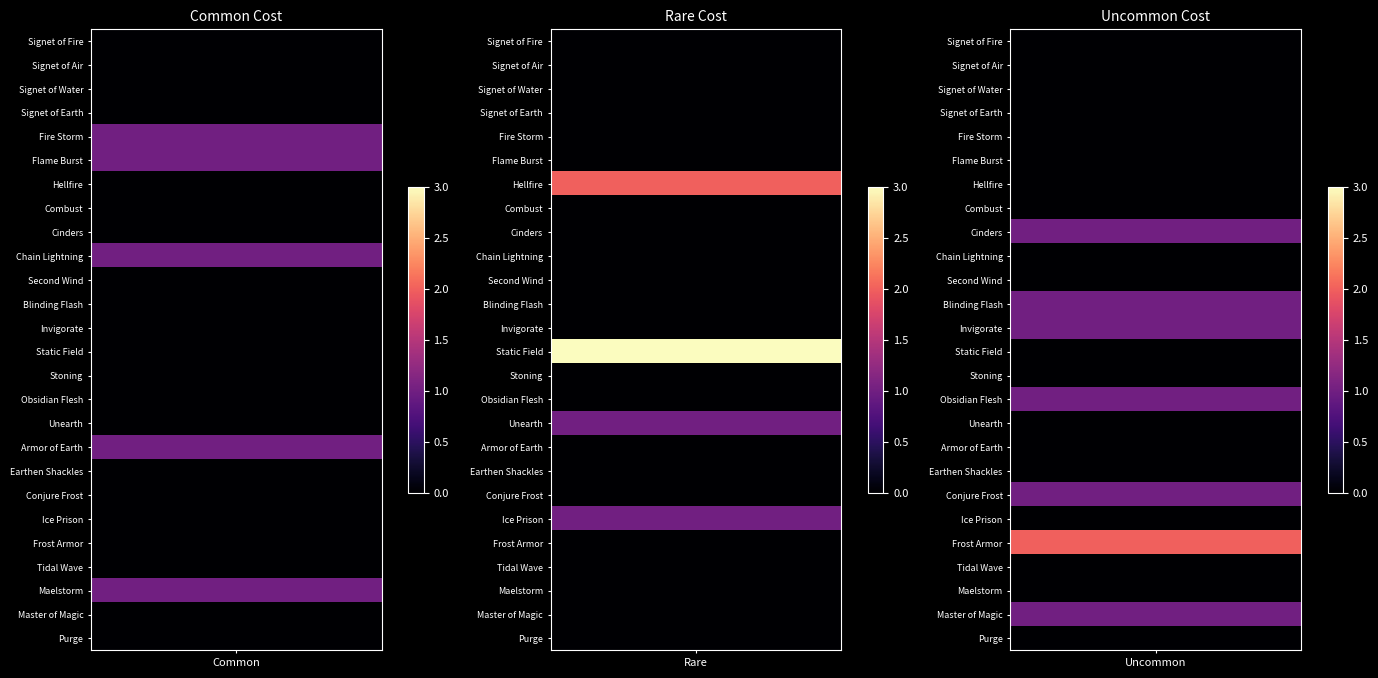

Reading left to right, list all the values displayed in this chart.

Signet of Fire: Common=0	Rare=0	Uncommon=0
Signet of Air: Common=0	Rare=0	Uncommon=0
Signet of Water: Common=0	Rare=0	Uncommon=0
Signet of Earth: Common=0	Rare=0	Uncommon=0
Fire Storm: Common=1	Rare=0	Uncommon=0
Flame Burst: Common=1	Rare=0	Uncommon=0
Hellfire: Common=0	Rare=2	Uncommon=0
Combust: Common=0	Rare=0	Uncommon=0
Cinders: Common=0	Rare=0	Uncommon=1
Chain Lightning: Common=1	Rare=0	Uncommon=0
Second Wind: Common=0	Rare=0	Uncommon=0
Blinding Flash: Common=0	Rare=0	Uncommon=1
Invigorate: Common=0	Rare=0	Uncommon=1
Static Field: Common=0	Rare=3	Uncommon=0
Stoning: Common=0	Rare=0	Uncommon=0
Obsidian Flesh: Common=0	Rare=0	Uncommon=1
Unearth: Common=0	Rare=1	Uncommon=0
Armor of Earth: Common=1	Rare=0	Uncommon=0
Earthen Shackles: Common=0	Rare=0	Uncommon=0
Conjure Frost: Common=0	Rare=0	Uncommon=1
Ice Prison: Common=0	Rare=1	Uncommon=0
Frost Armor: Common=0	Rare=0	Uncommon=2
Tidal Wave: Common=0	Rare=0	Uncommon=0
Maelstorm: Common=1	Rare=0	Uncommon=0
Master of Magic: Common=0	Rare=0	Uncommon=1
Purge: Common=0	Rare=0	Uncommon=0